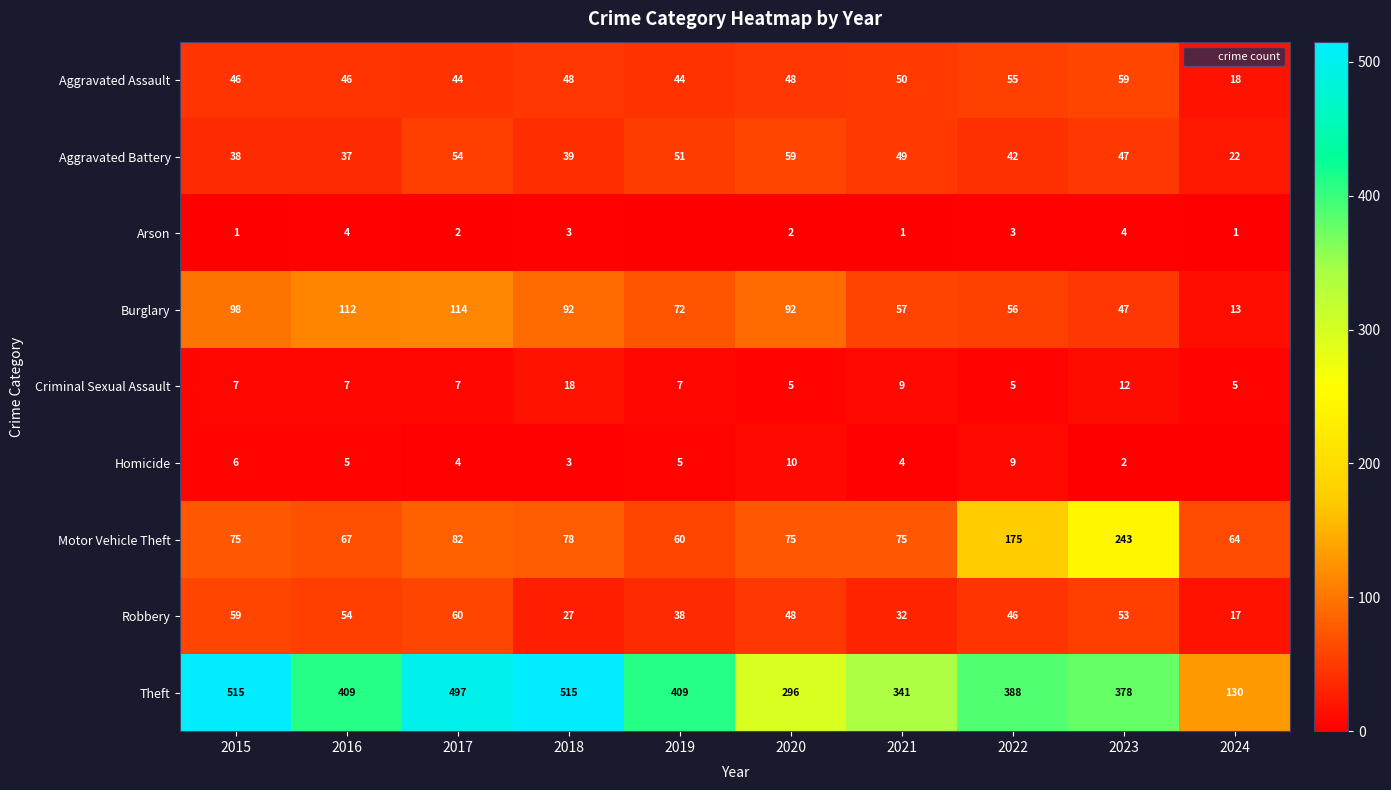

Where does the Robbery series first go above 48?

2015